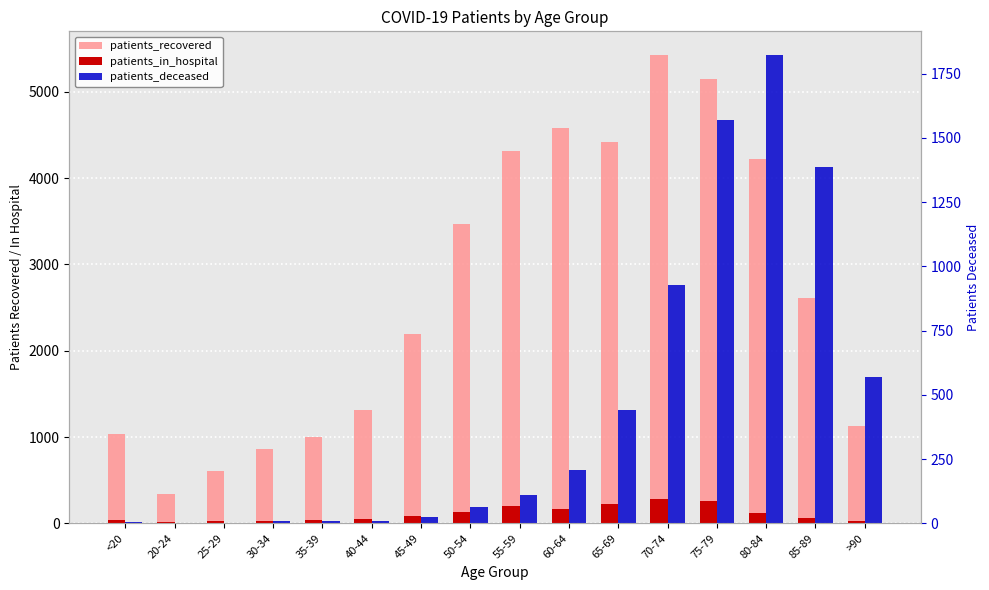

At <20, list the series in order from smallest to largest.

patients_deceased, patients_in_hospital, patients_recovered